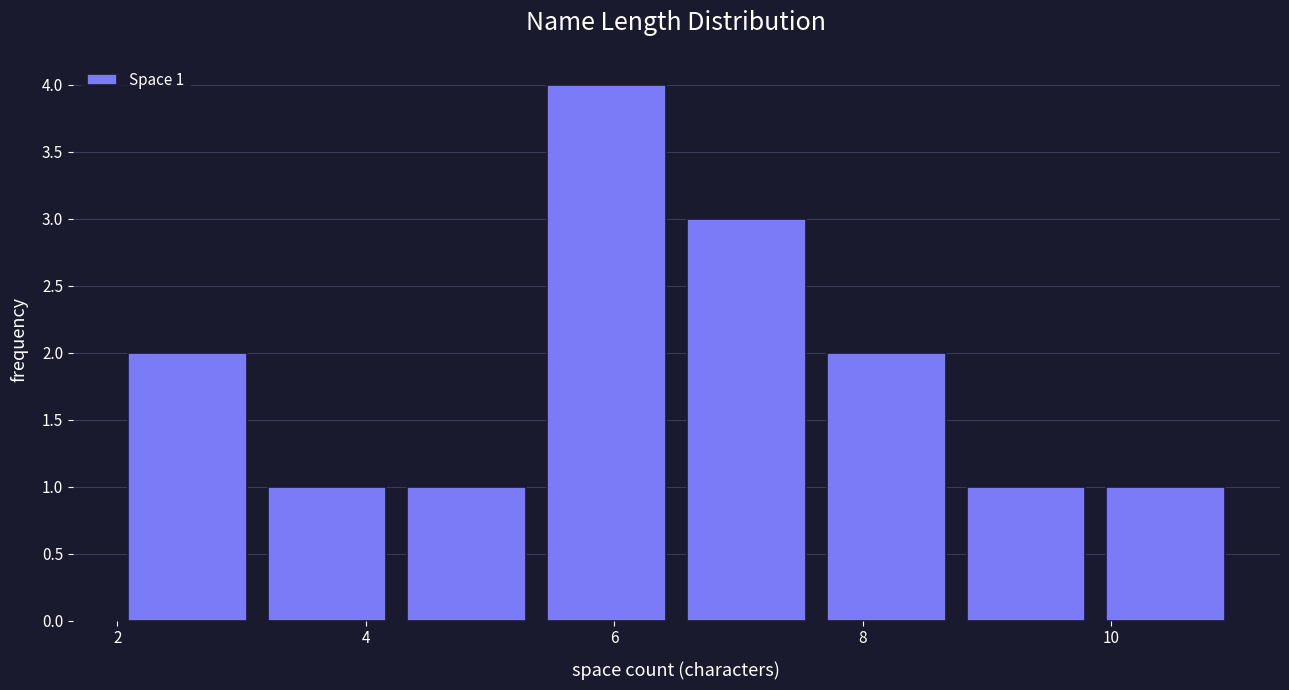

Over which range of the x-axis is the bar tallest?

5.4 to 6.6